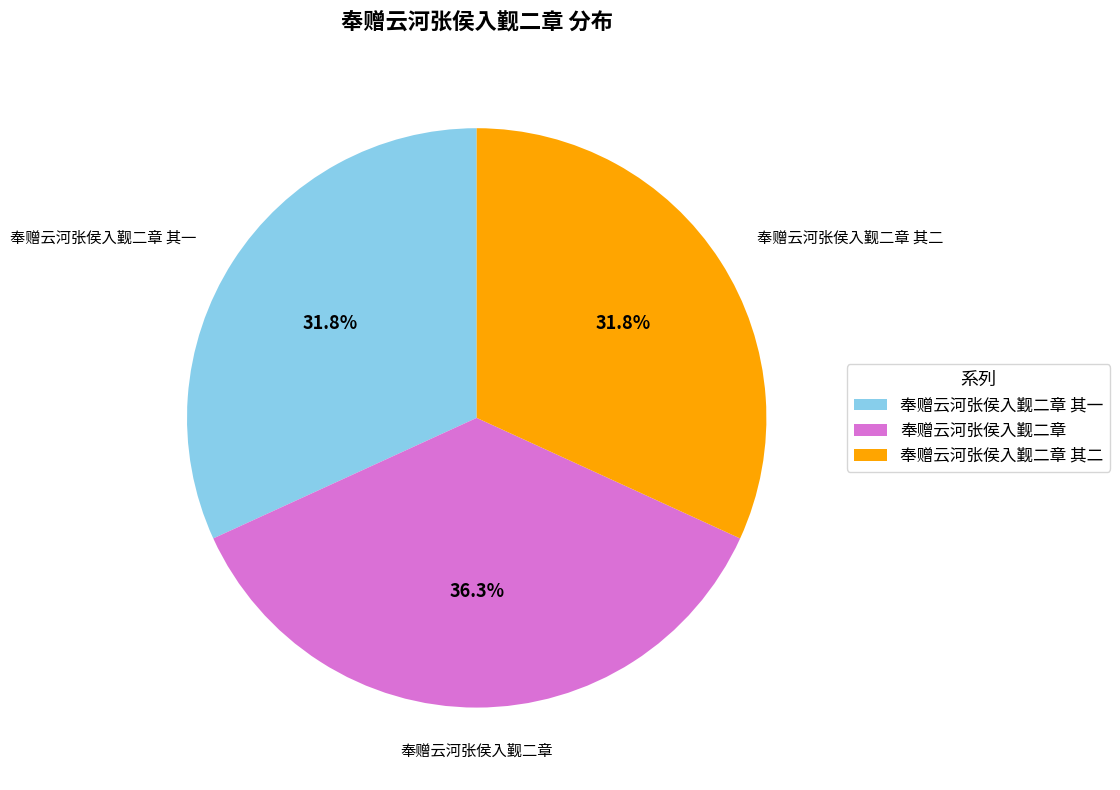

How many segments does this pie chart have?

3